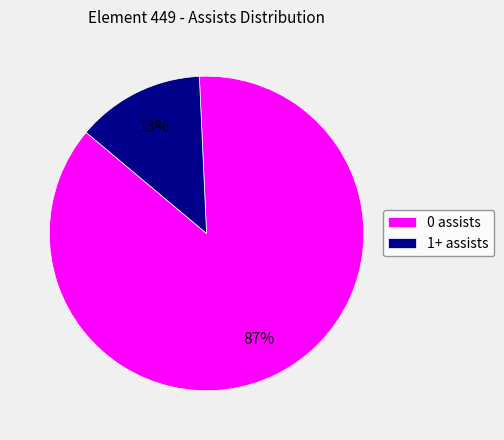

Count the number of slices in the pie.

2